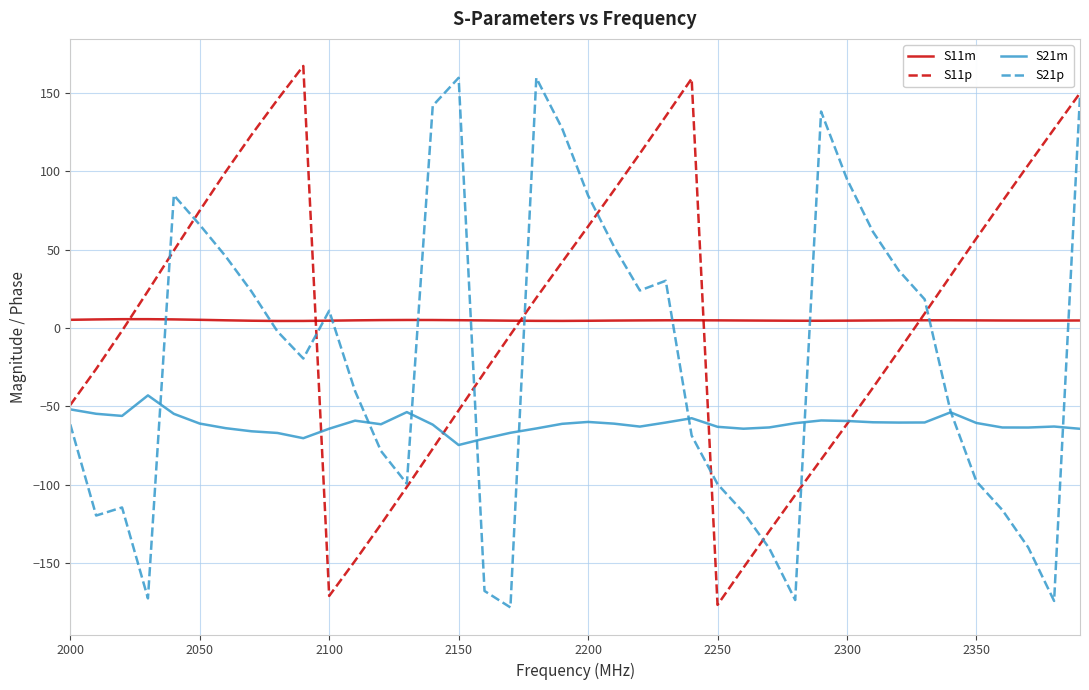

Does the chart display data point markers on the line(s)?

No